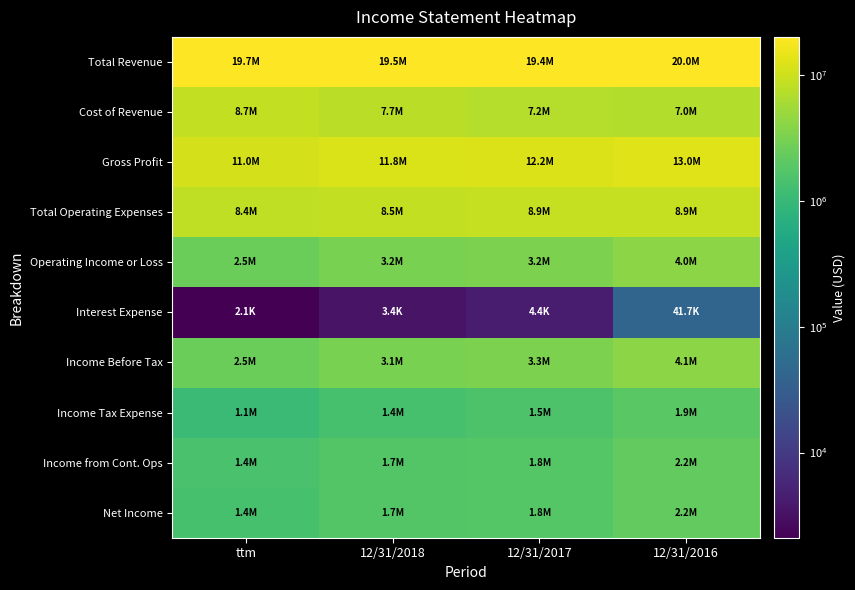

Reading left to right, transcribe all the data shown in this chart.

Total Revenue: ttm=19672155	12/31/2018=19492679	12/31/2017=19409333	12/31/2016=19983859
Cost of Revenue: ttm=8720934	12/31/2018=7735252	12/31/2017=7239870	12/31/2016=7002682
Gross Profit: ttm=10951221	12/31/2018=11757426	12/31/2017=12169462	12/31/2016=12981176
Total Operating Expenses: ttm=8425722	12/31/2018=8538423	12/31/2017=8924075	12/31/2016=8940017
Operating Income or Loss: ttm=2525499	12/31/2018=3219003	12/31/2017=3245387	12/31/2016=4041160
Interest Expense: ttm=2109	12/31/2018=3416	12/31/2017=4400	12/31/2016=41747
Income Before Tax: ttm=2529624	12/31/2018=3134417	12/31/2017=3339012	12/31/2016=4103939
Income Tax Expense: ttm=1089580	12/31/2018=1390804	12/31/2017=1532446	12/31/2016=1900247
Income from Cont. Ops: ttm=1440044	12/31/2018=1743613	12/31/2017=1806566	12/31/2016=2203692
Net Income: ttm=1404005	12/31/2018=1707941	12/31/2017=1767535	12/31/2016=2183455